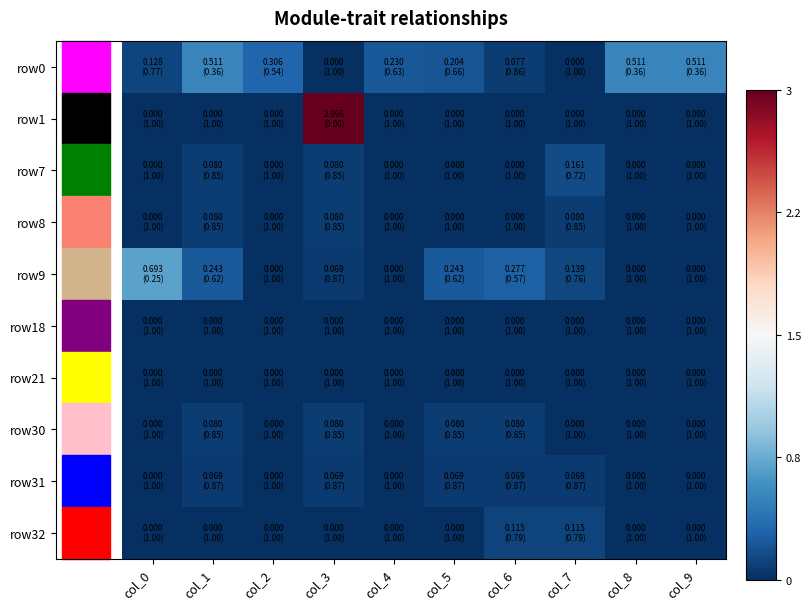

Which has a higher value, col_4 or col_3?

col_4